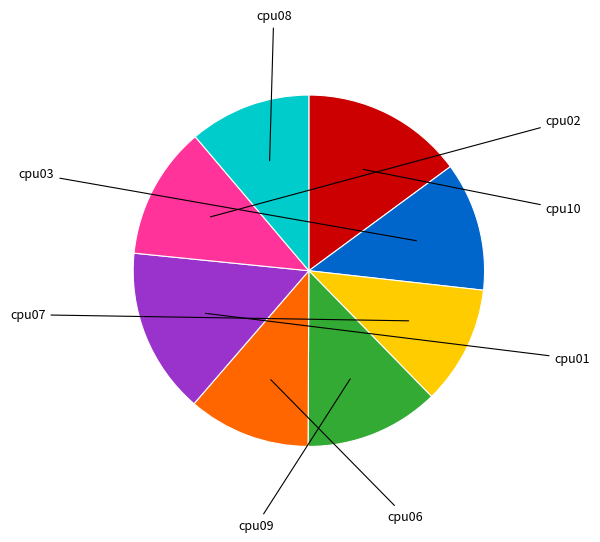

The cpu10 slice represents 15% of the pie. True or false?

True